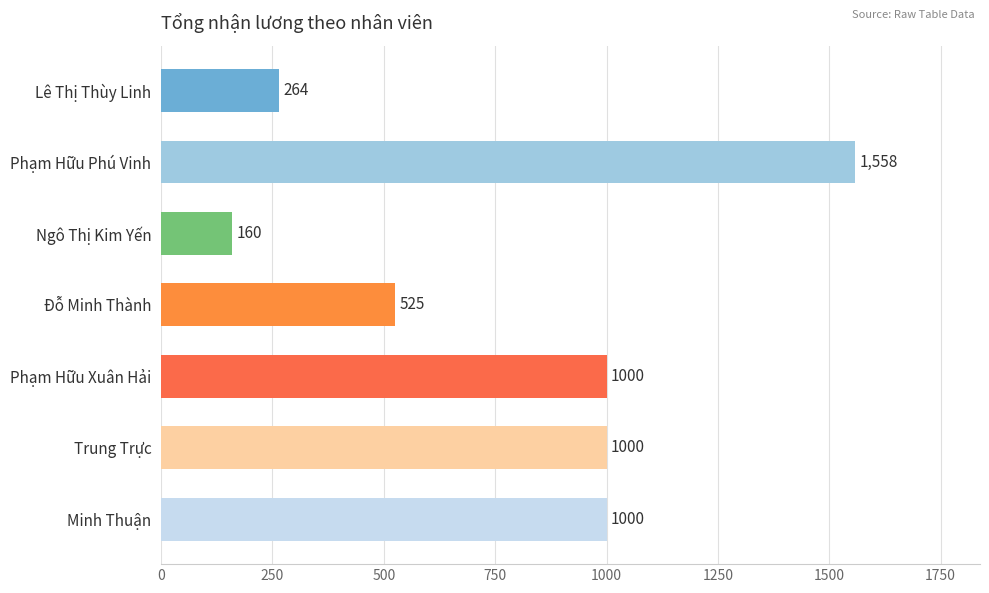

The chart shows a value of 160.0 at Ngô Thị Kim Yến. True or false?

True